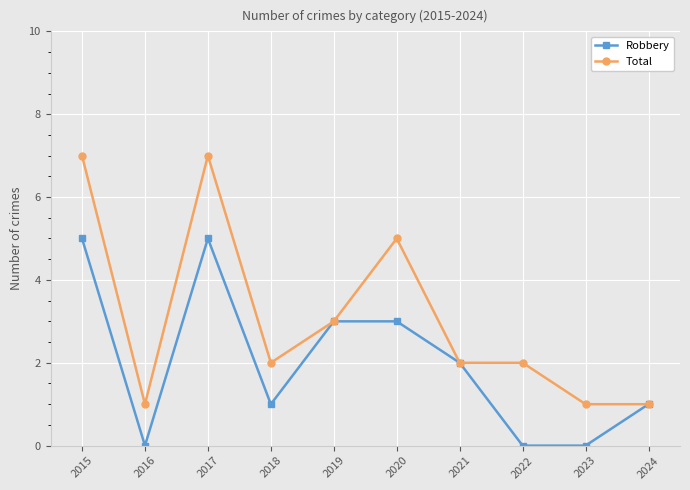

Rank the series by their maximum value, from highest to lowest.

Total, Robbery